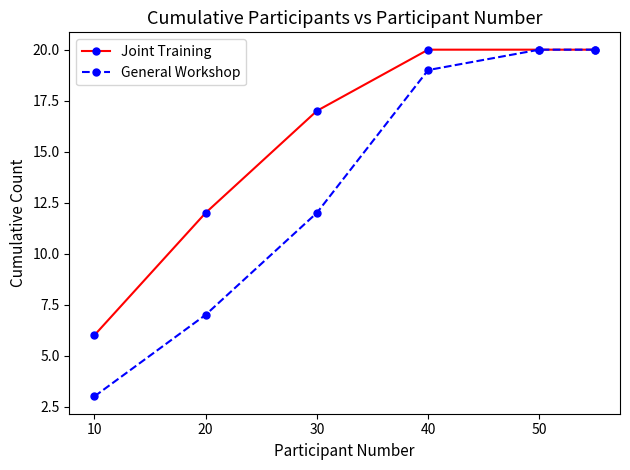

At how many categories does at least one series exceed 16?

4